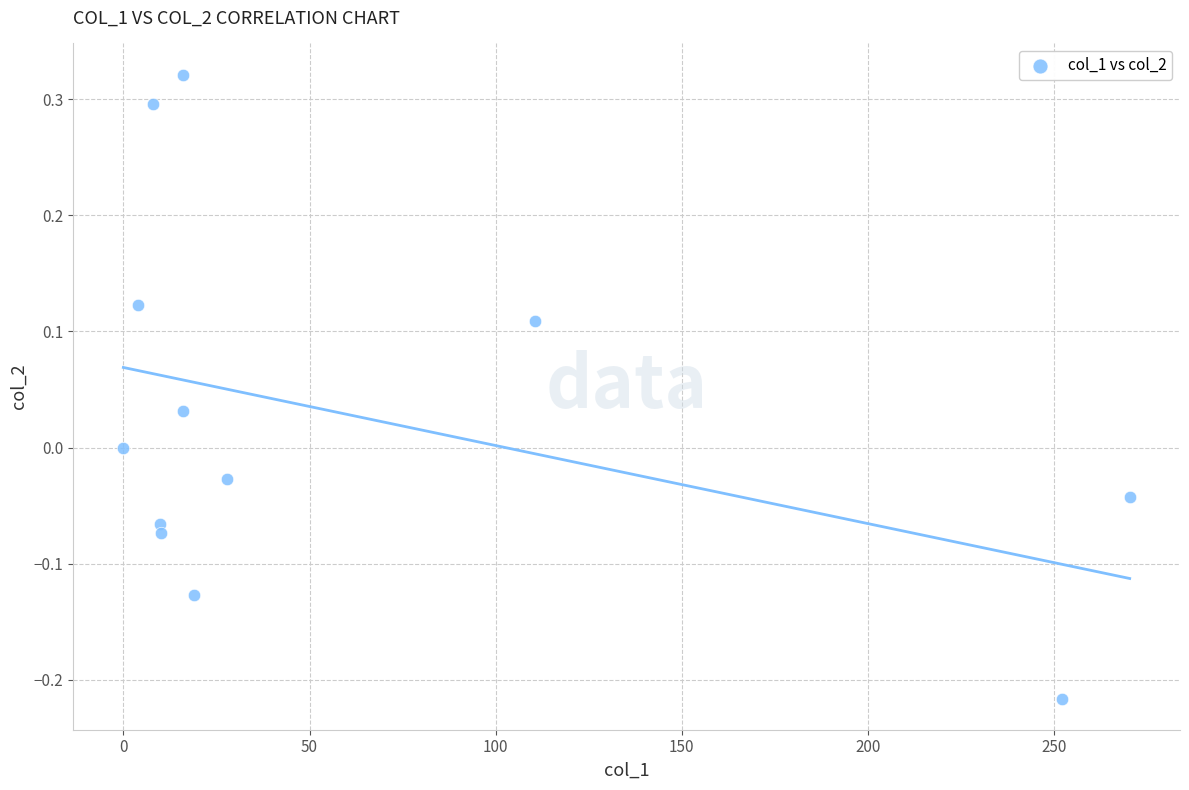

What is the range of X values (max minus min)?

270.3